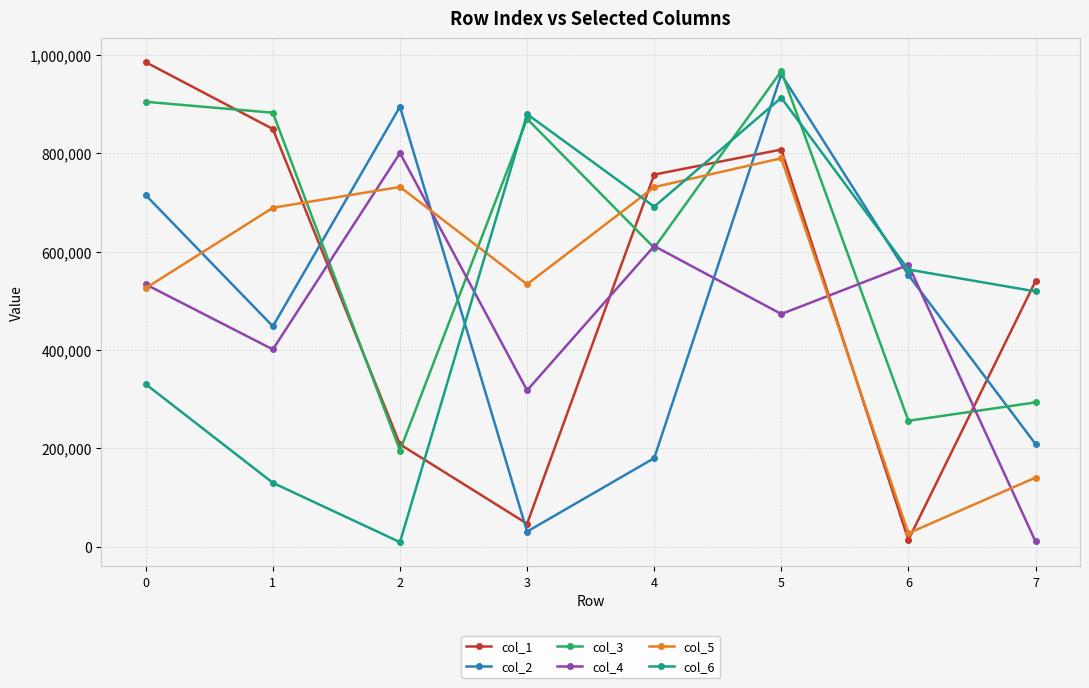

Which series changed the most between 0 and 1?

col_2